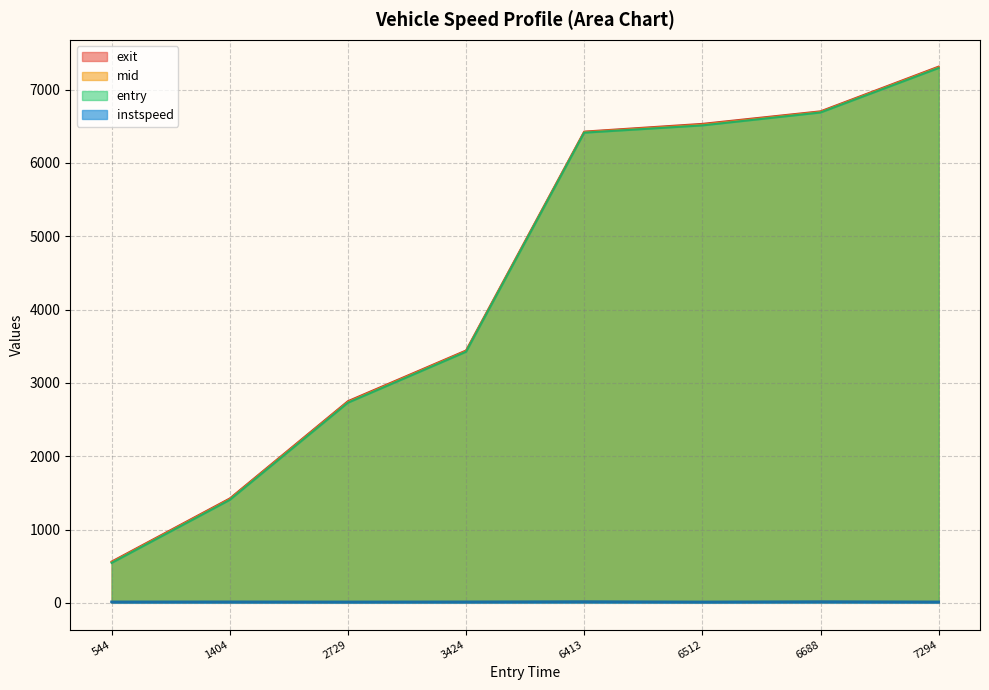

What is the maximum value shown in the chart?

7313.6